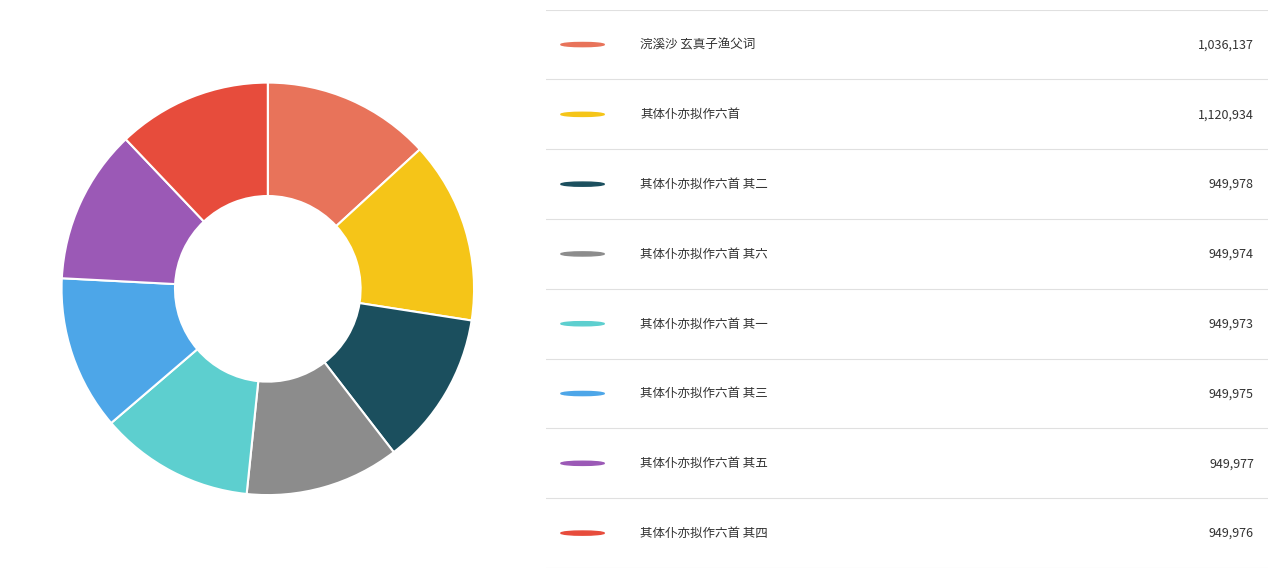

Is there any slice that represents more than half of the pie?

No